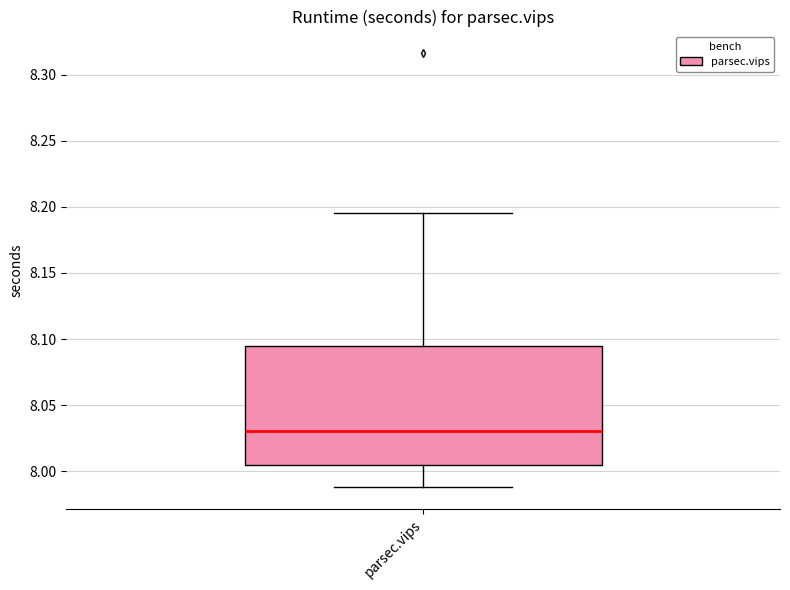

Where is the lower edge of the box for parsec.vips on the y-axis? The values are not printed on the chart, so give them approximately, as read against the axis.

8.005